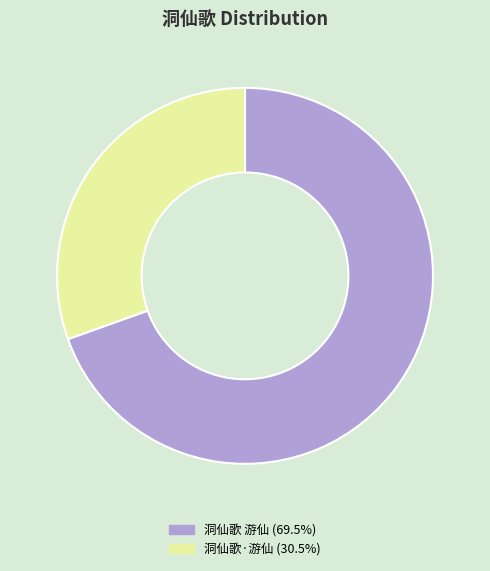

Count the number of slices in the pie.

2